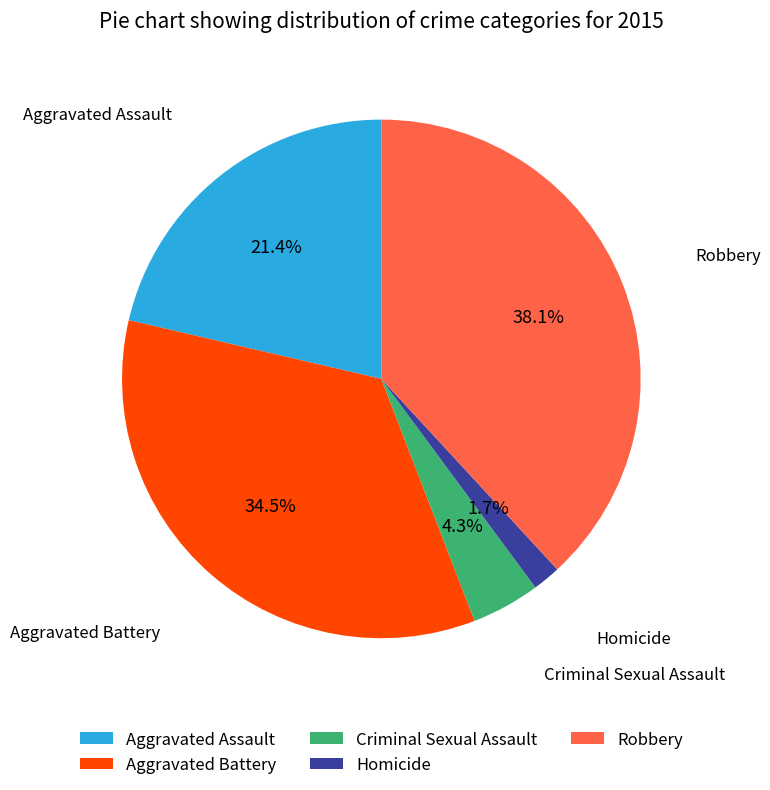

Rank the categories by value from highest to lowest.

Robbery, Aggravated Battery, Aggravated Assault, Criminal Sexual Assault, Homicide